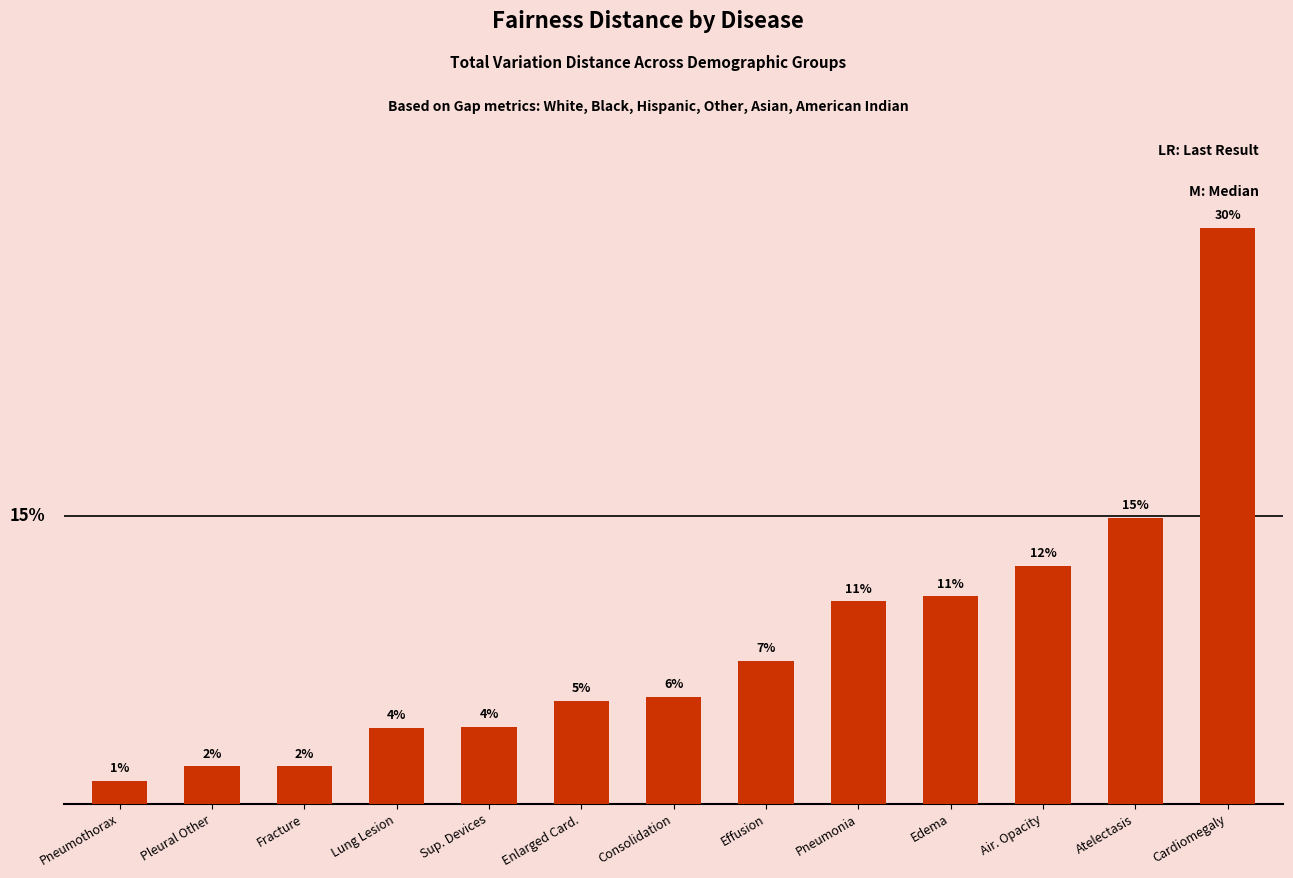

Is it true that the value at Effusion is 0.1?

True